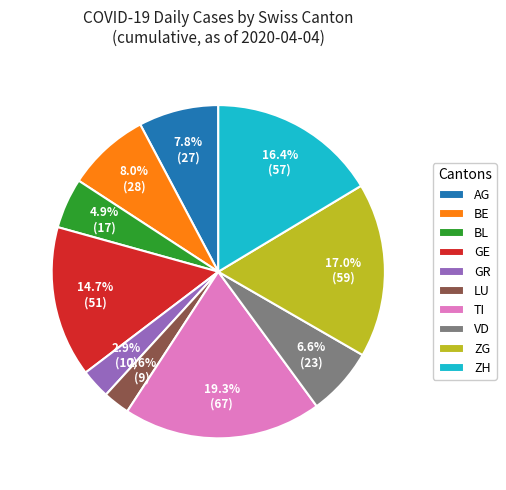

Does any single category account for the majority?

No